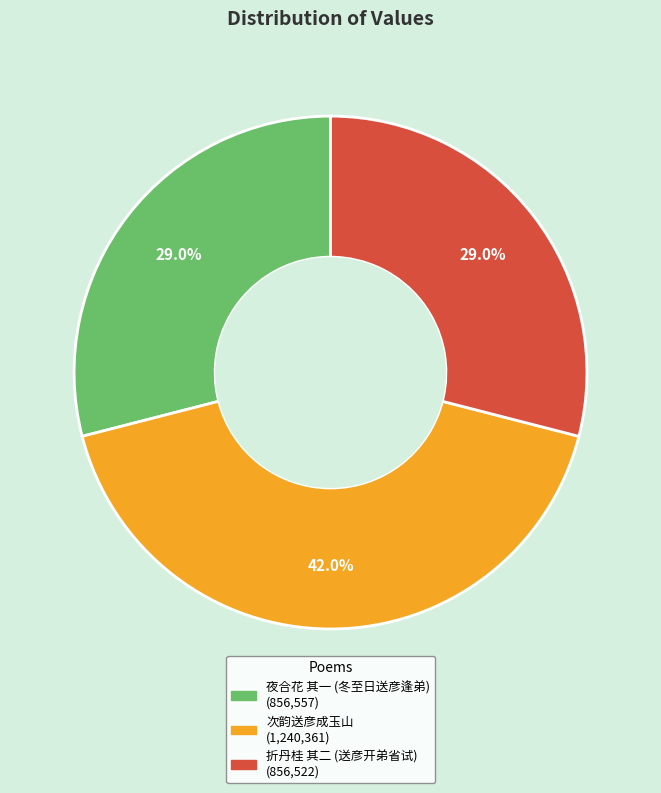

Is there any slice that represents more than half of the pie?

No